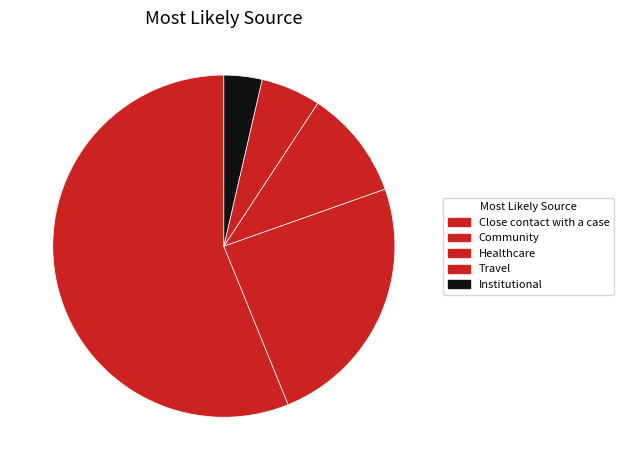

What percentage is NOT represented by Close contact with a case?

43.9%